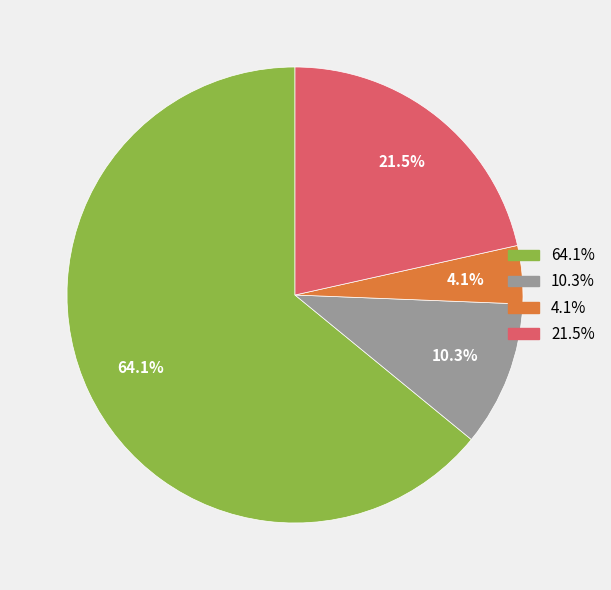

Is there a majority slice in this chart?

Yes